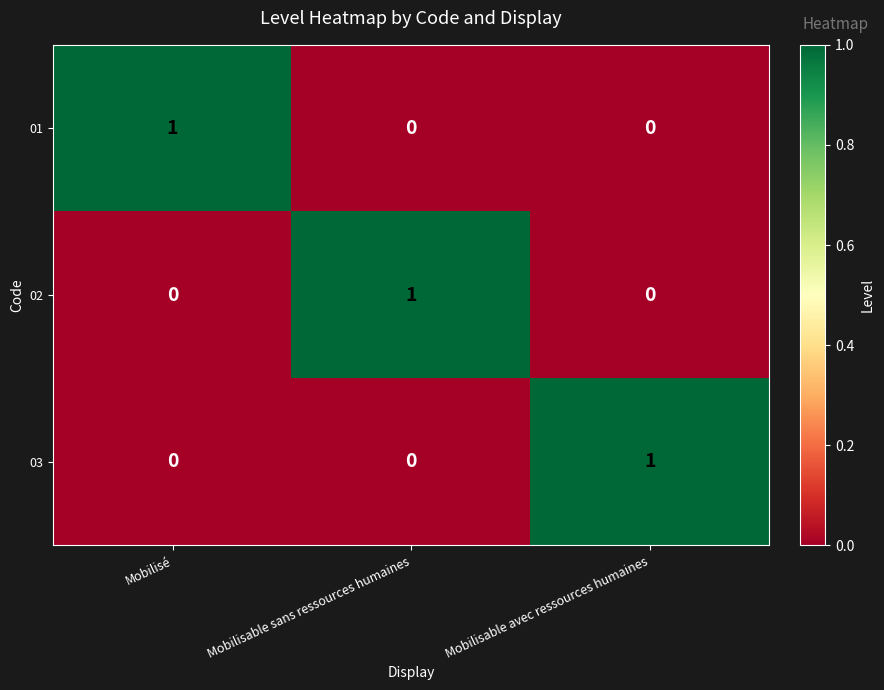

How many 01 values are between 0 and 1?

3